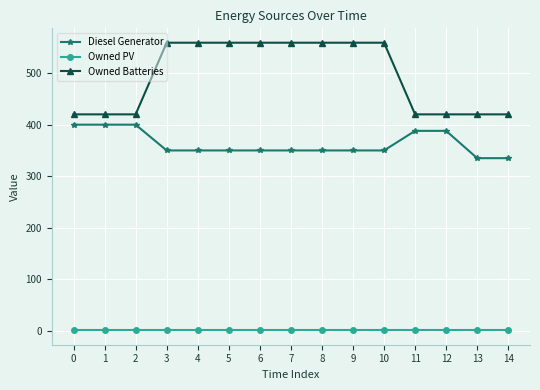

True or false: Diesel Generator and Owned PV intersect in this chart.

False